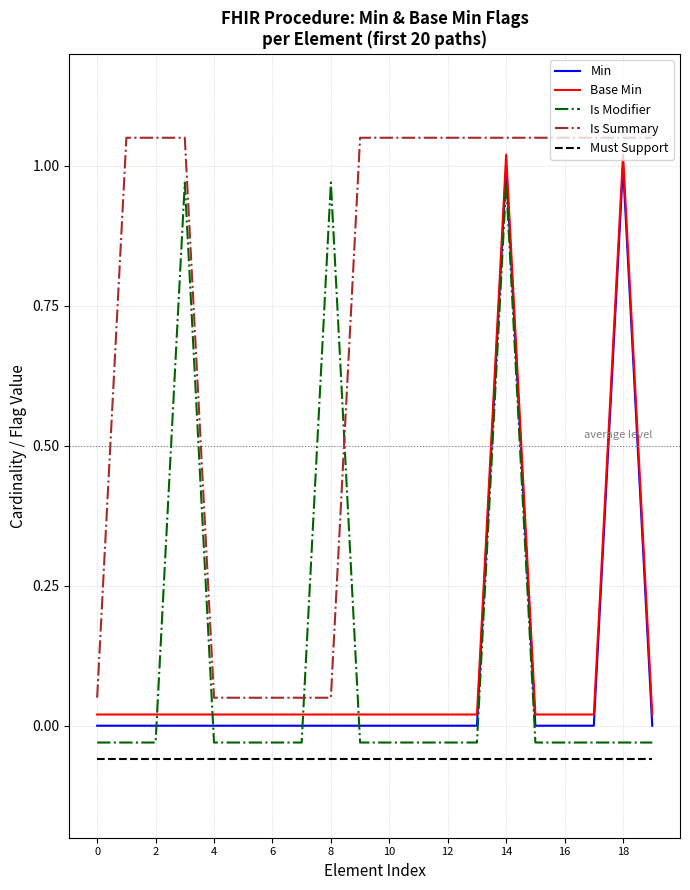

True or false: Base Min and Is Summary intersect in this chart.

False